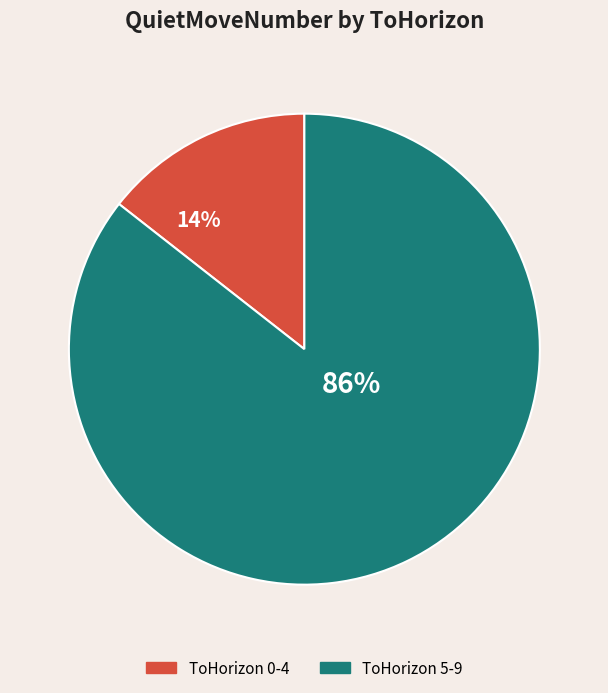

The ToHorizon 0-4 slice represents 14% of the pie. True or false?

True